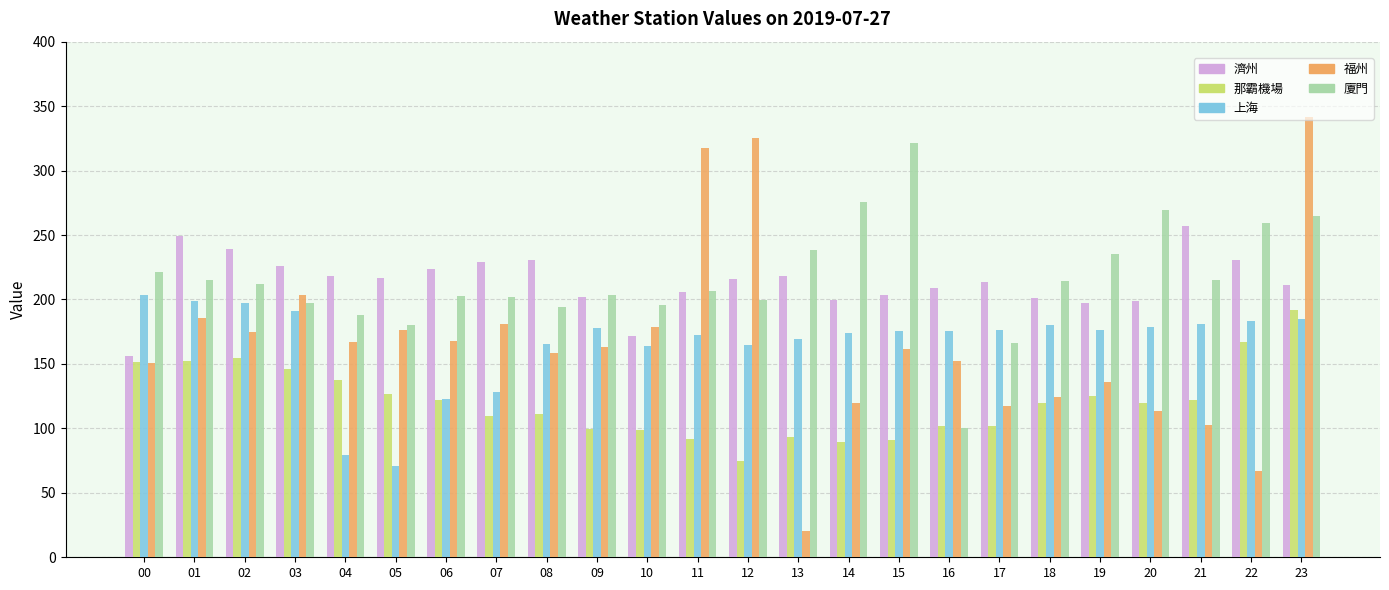

Rank the series at 22 from lowest to highest value.

福州, 那霸機場, 上海, 濟州, 廈門